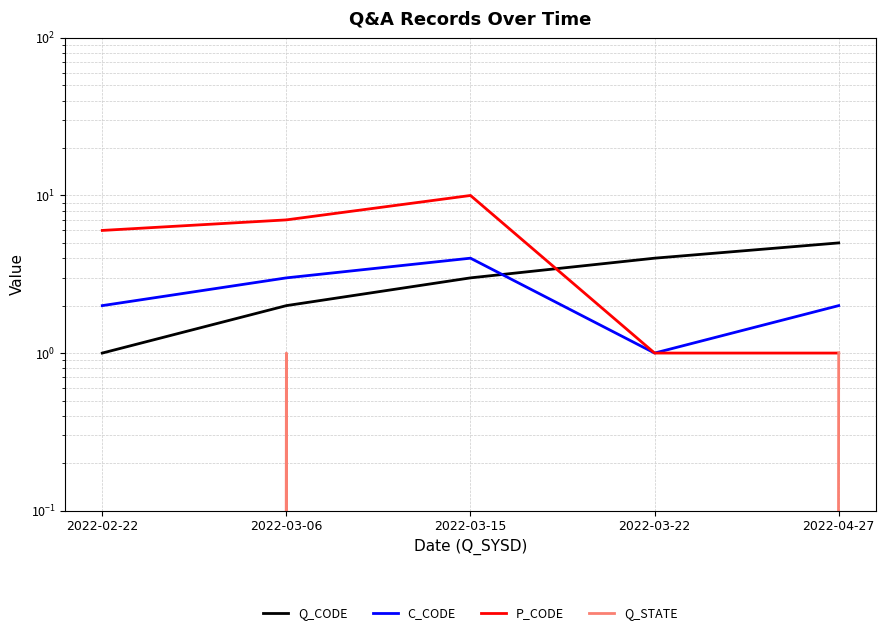

What is the value of the Q_CODE point at the 2nd from the left?

2